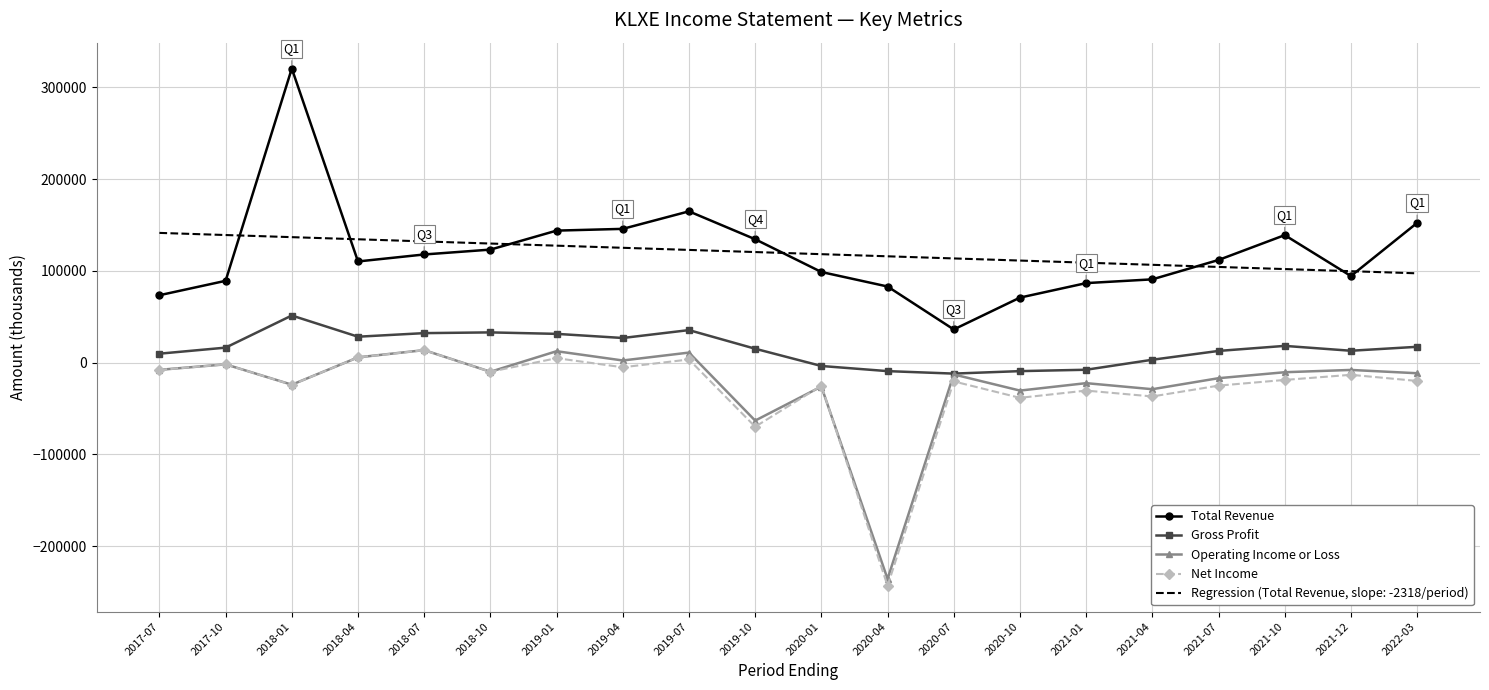

What is the average value of the Net Income series?

-28085.0